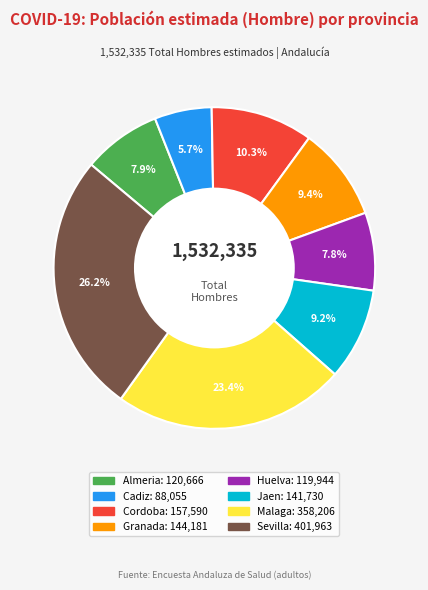

What is the total percentage of Granada and Sevilla?

35.6%